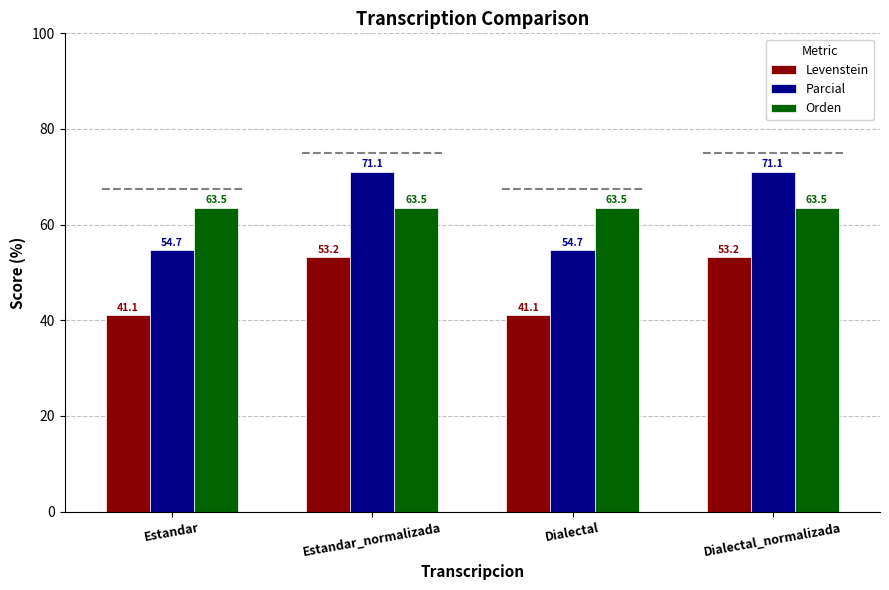

What is the maximum value for Parcial?

71.1